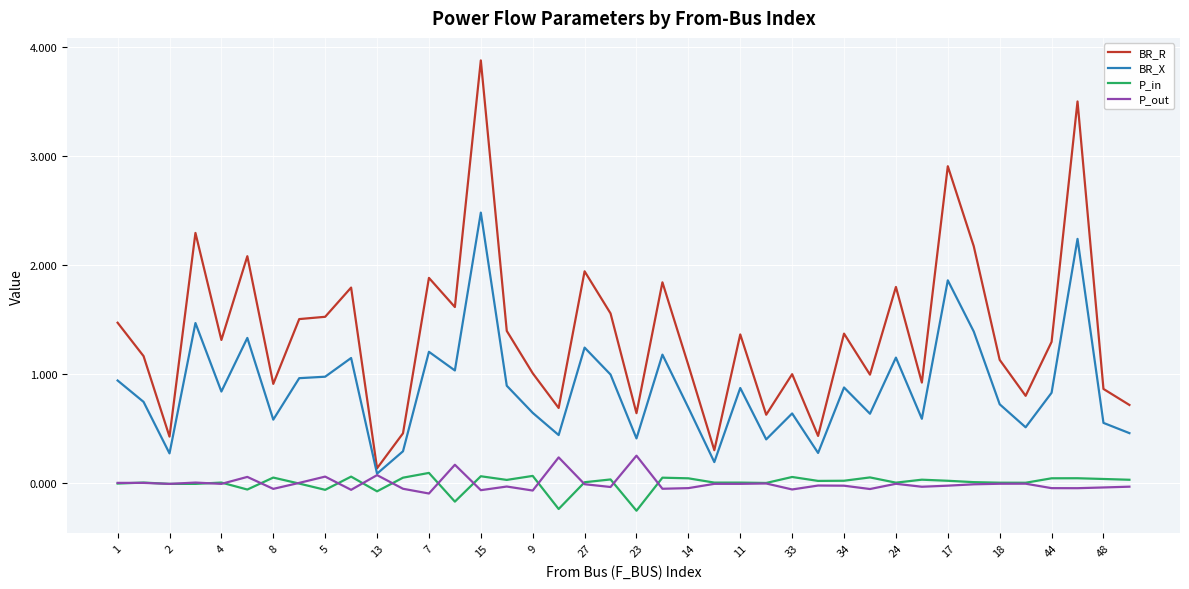

True or false: P_in and BR_R intersect in this chart.

False